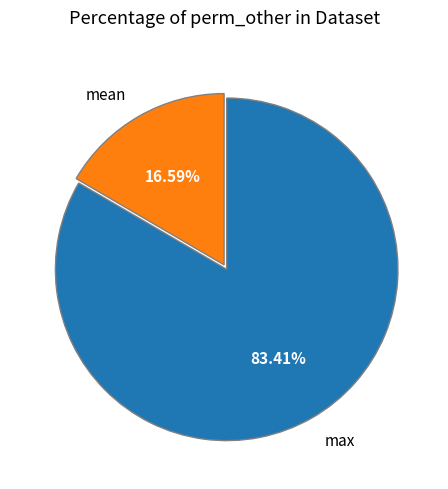

Count the number of slices in the pie.

2